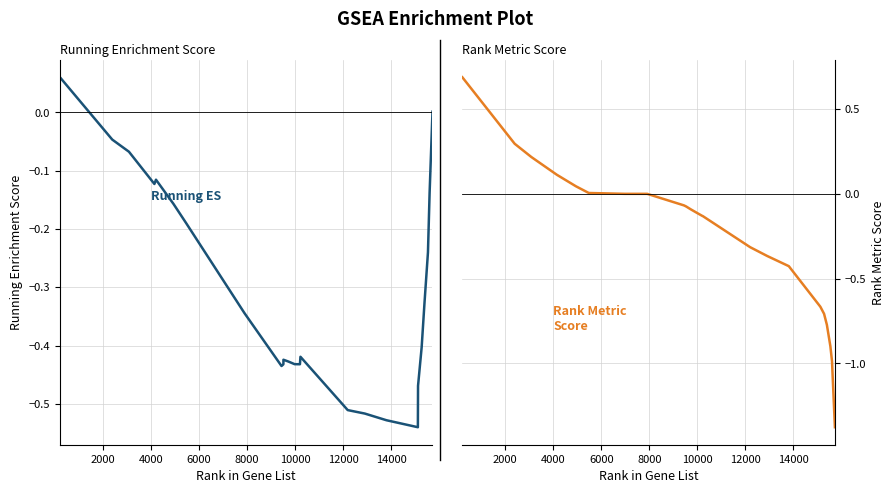

How many lines are shown in the chart?

2